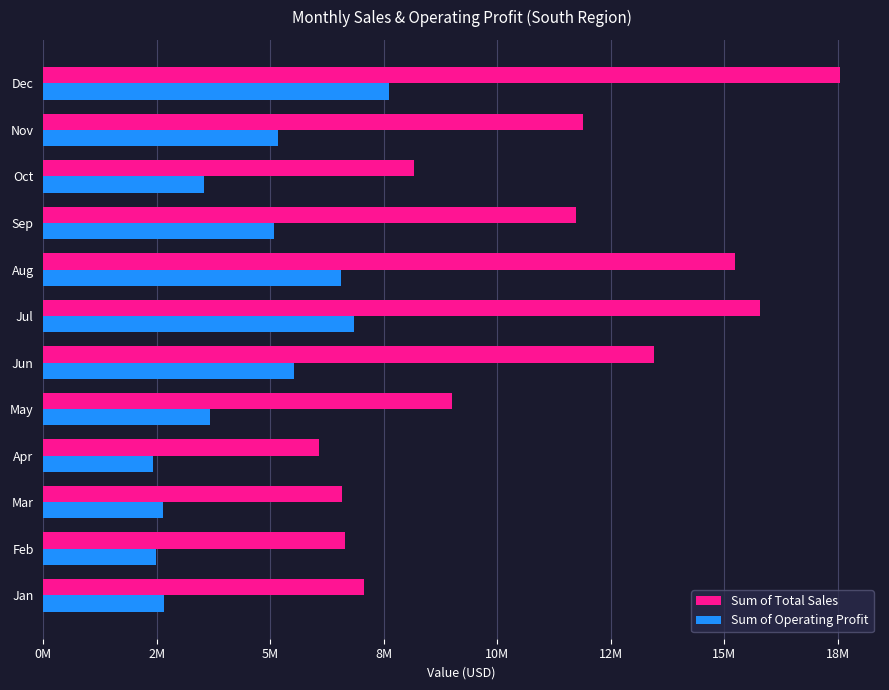

What are all the series names shown in the legend?

Sum of Total Sales, Sum of Operating Profit